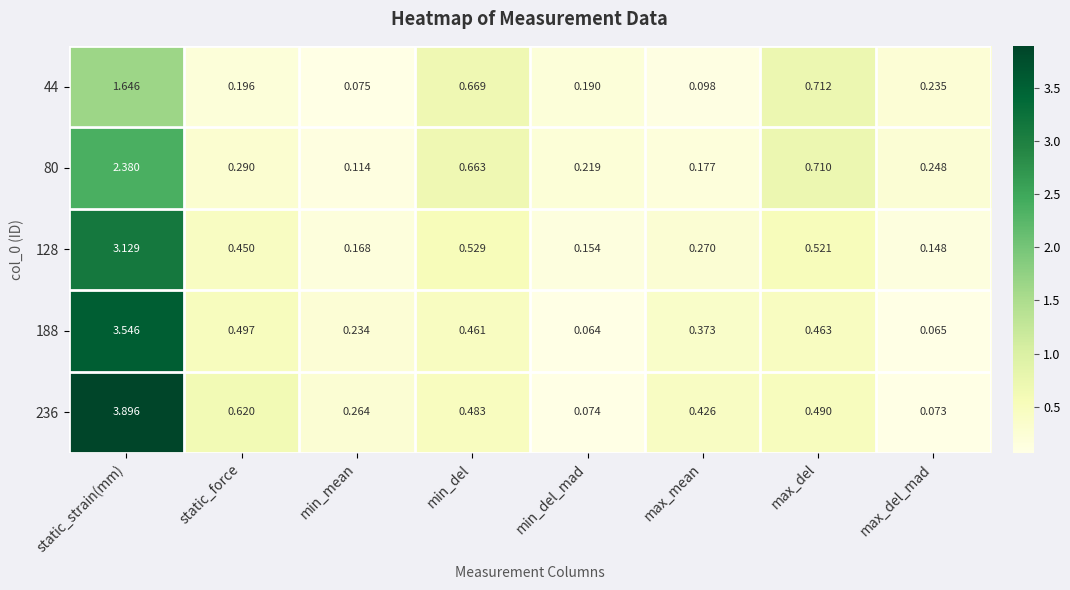

Which category has the highest value in the 236 series?

static_strain(mm)